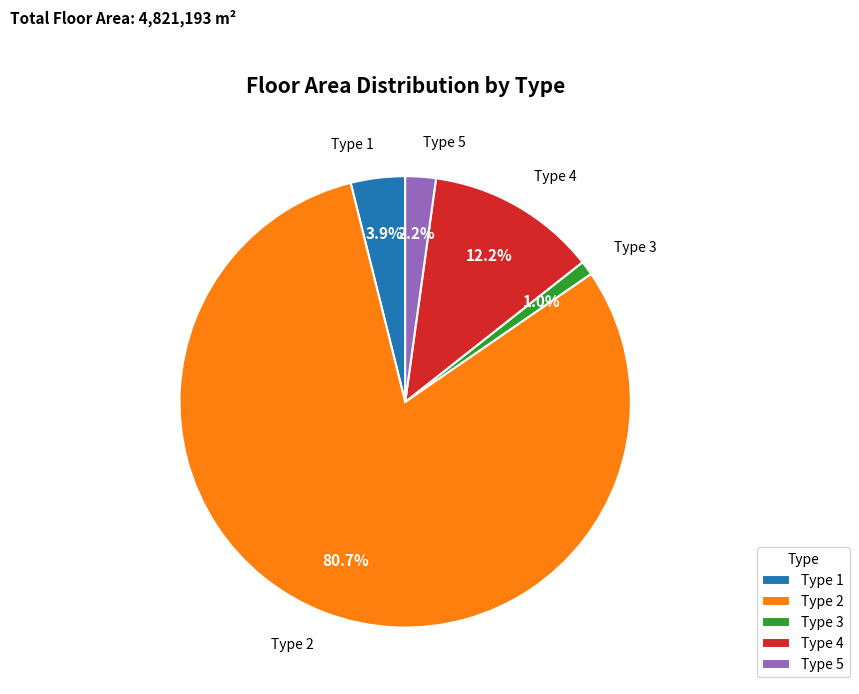

Is there any slice that represents more than half of the pie?

Yes